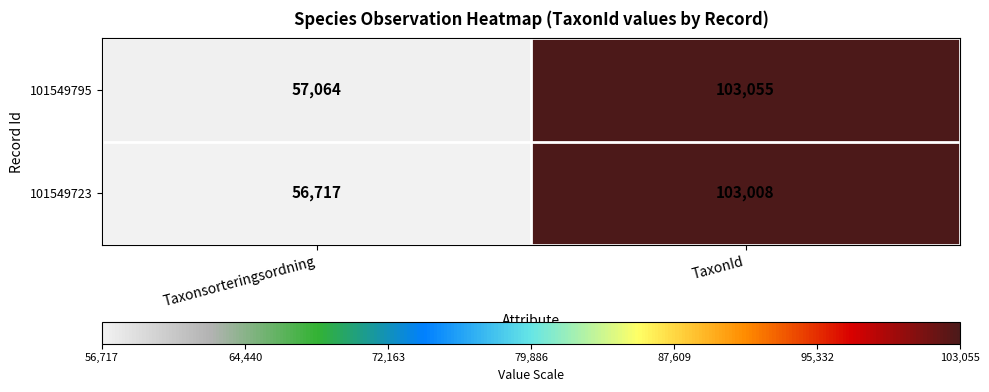

Where is 101549723 nearest to the value 79862?

Taxonsorteringsordning